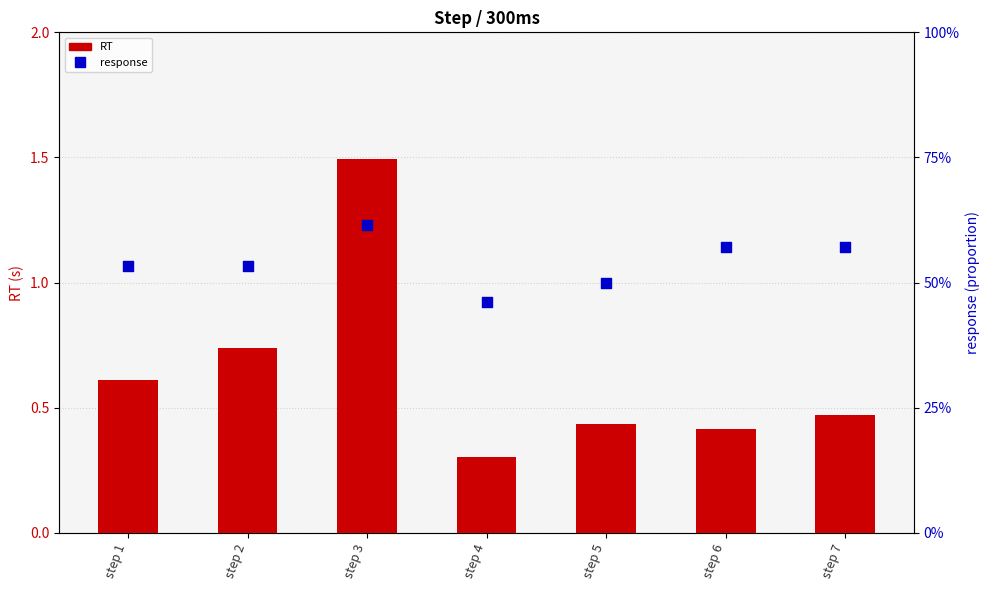

Which series contains the highest Y value?

RT